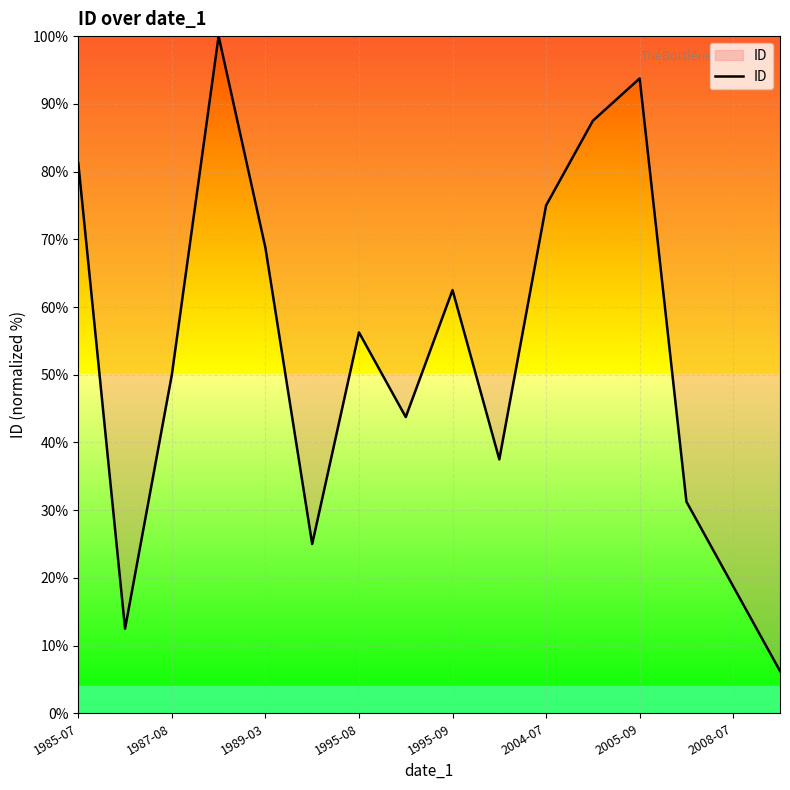

How many lines are shown in the chart?

1